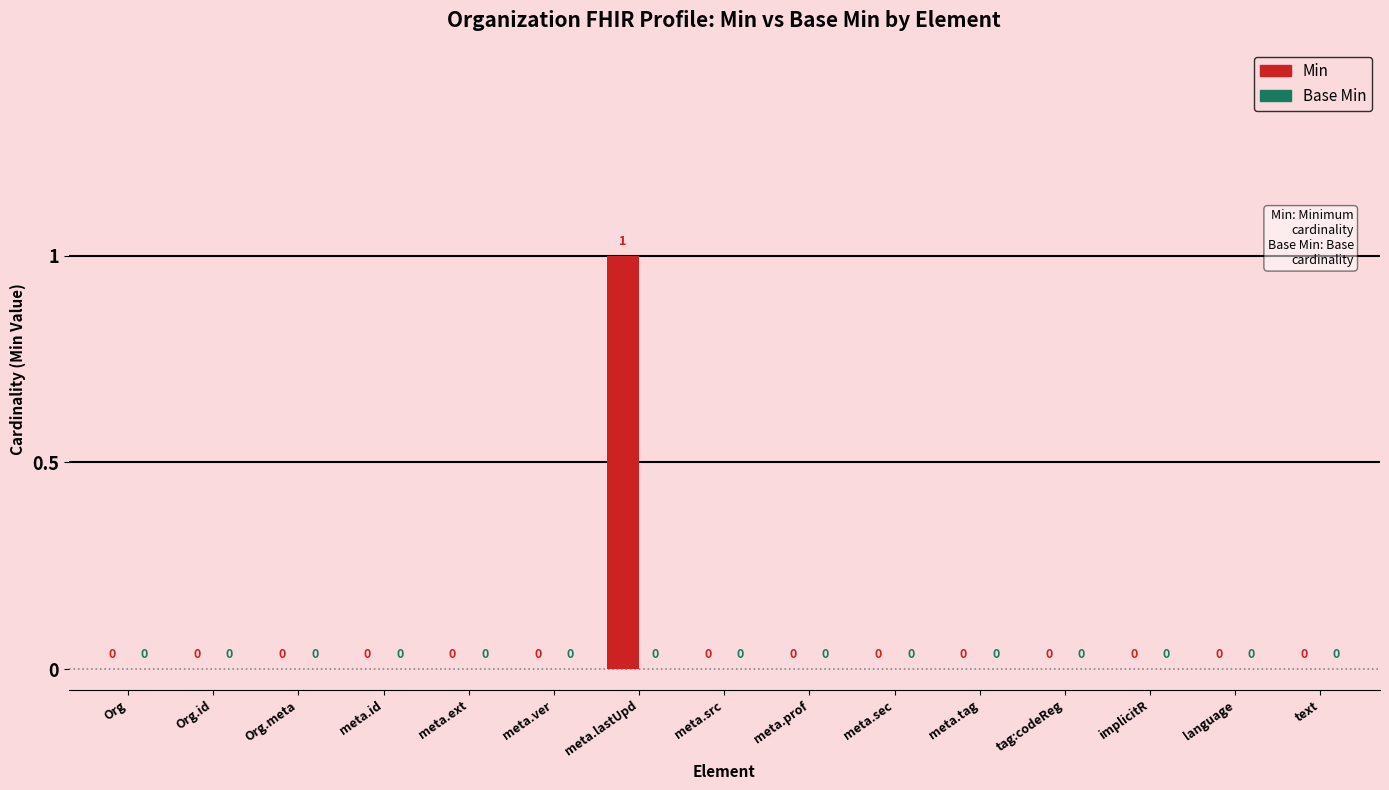

At which category does the chart reach its peak across all series?

meta.lastUpd